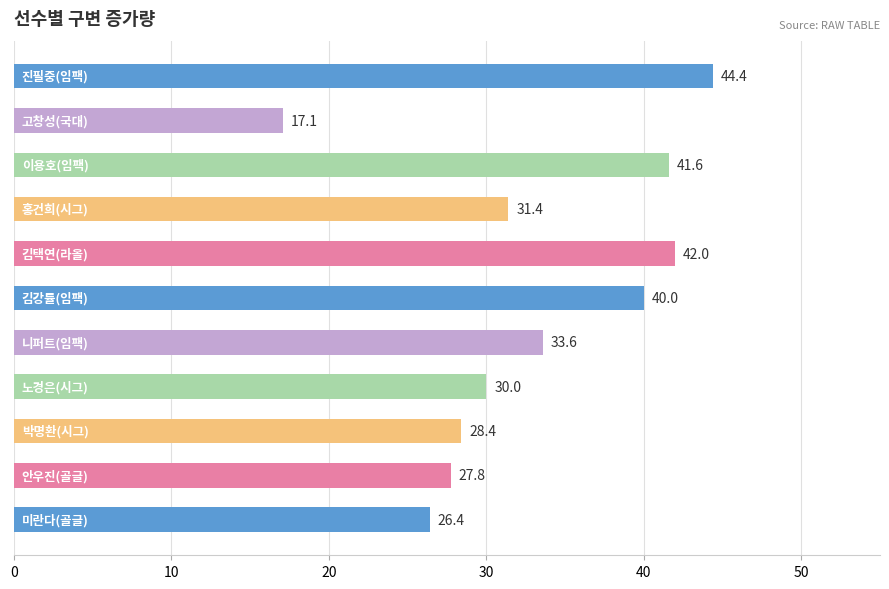

What is the minimum value shown in the chart?

17.1